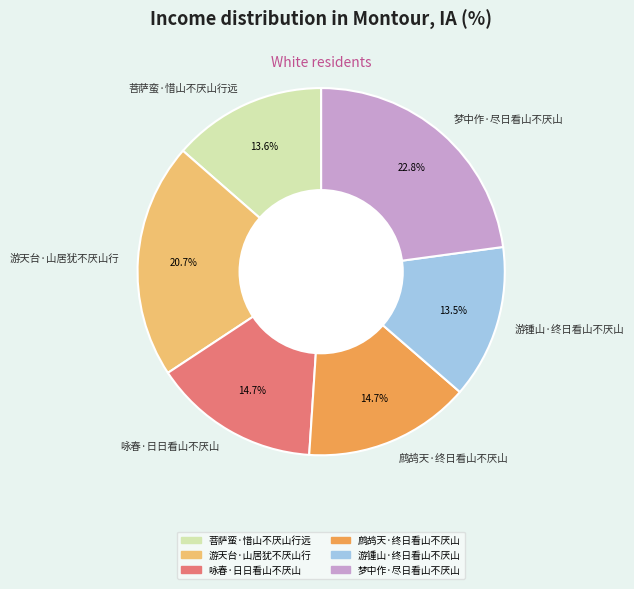

Which has a higher value, 咏春·日日看山不厌山 or 梦中作·尽日看山不厌山?

梦中作·尽日看山不厌山